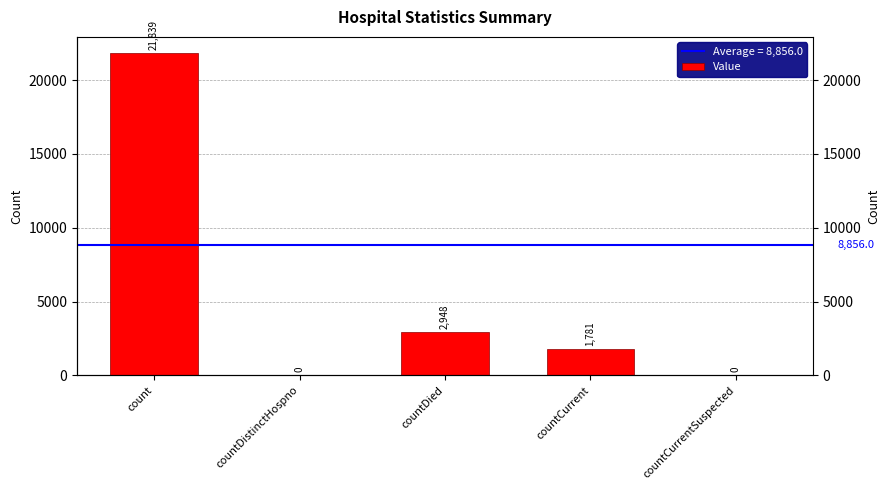

The chart shows a value of 11758 at countDistinctHospno. True or false?

False